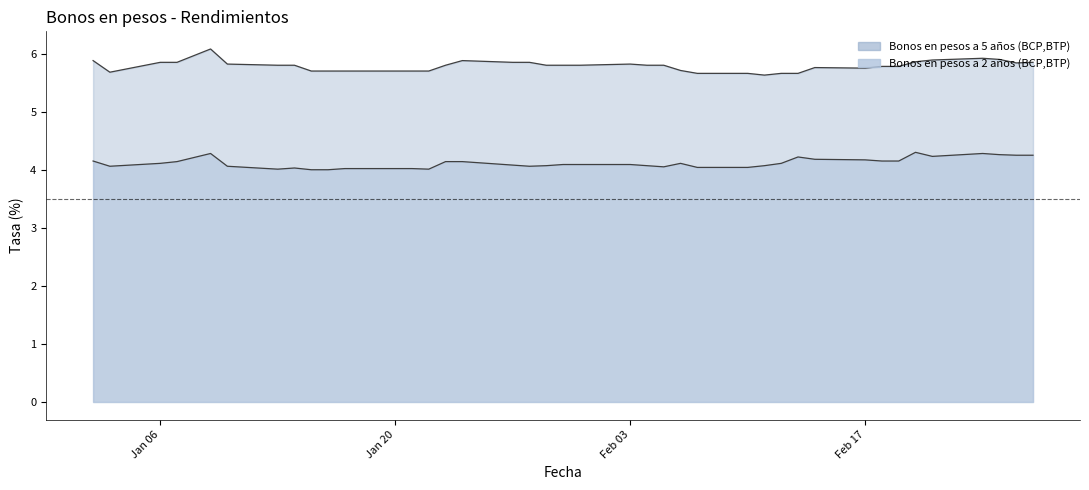

The value of Bonos en pesos a 2 anos at 27-02-2003 is 4.2. True or false?

True